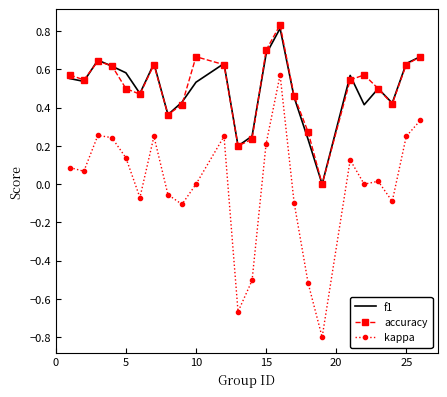

What is the smallest value displayed?

-0.8